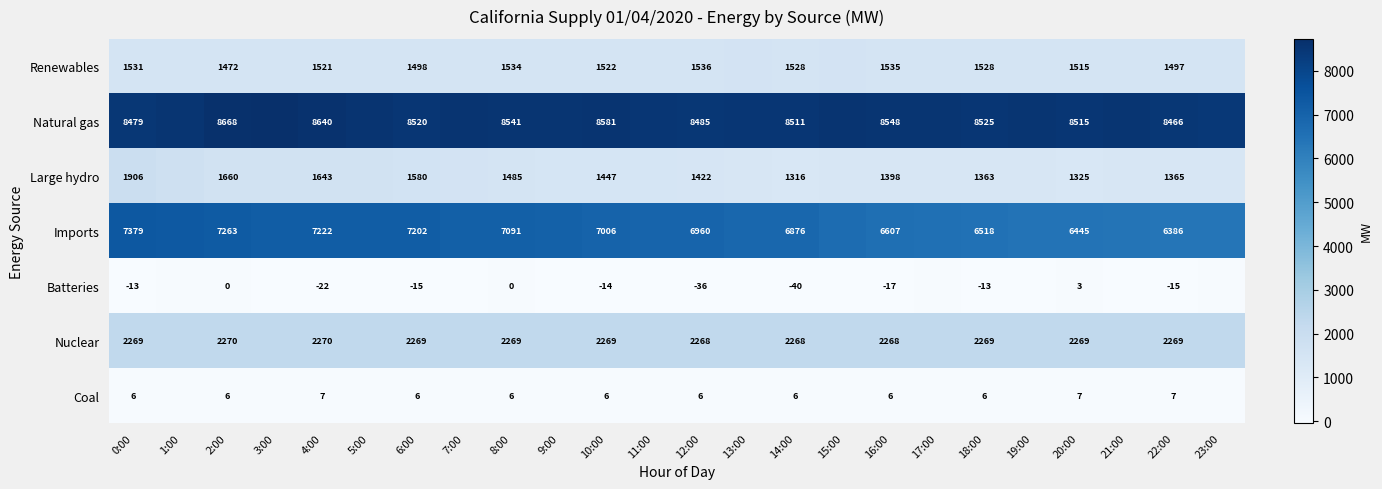

Which series changed the most between 12:00 and 18:00?

Imports